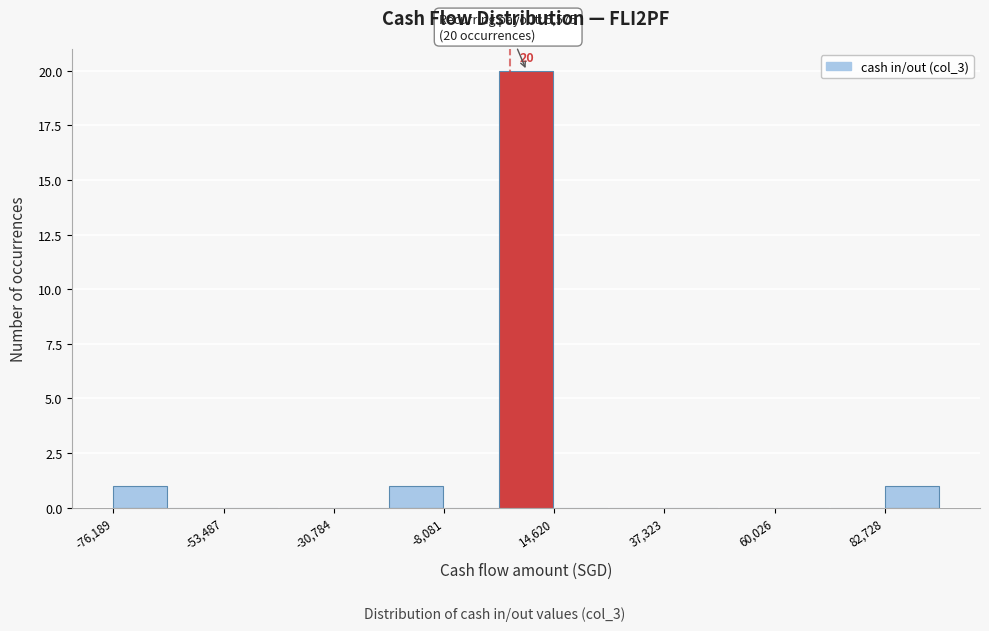

Read against the x-axis, roughly where is the centre of the tallest bar?

10000